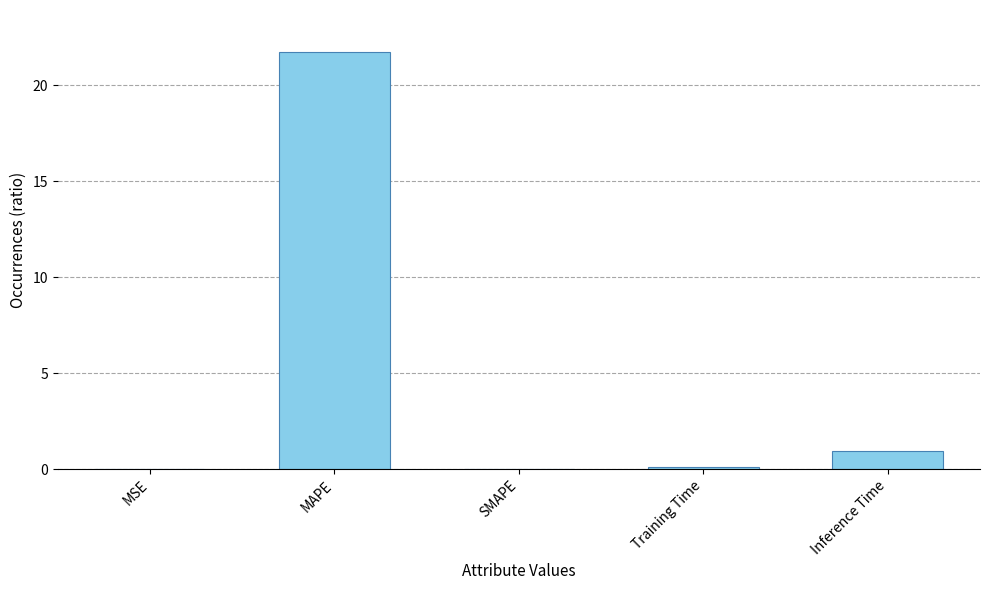

What is the sum of all values?

22.8